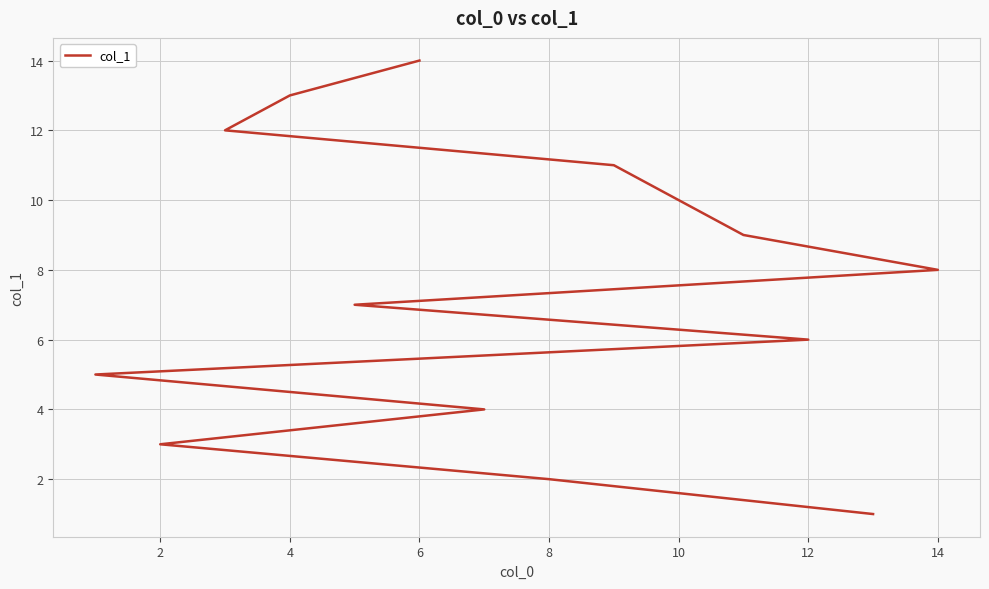

What value does the data have at 14, to the nearest 5?

10